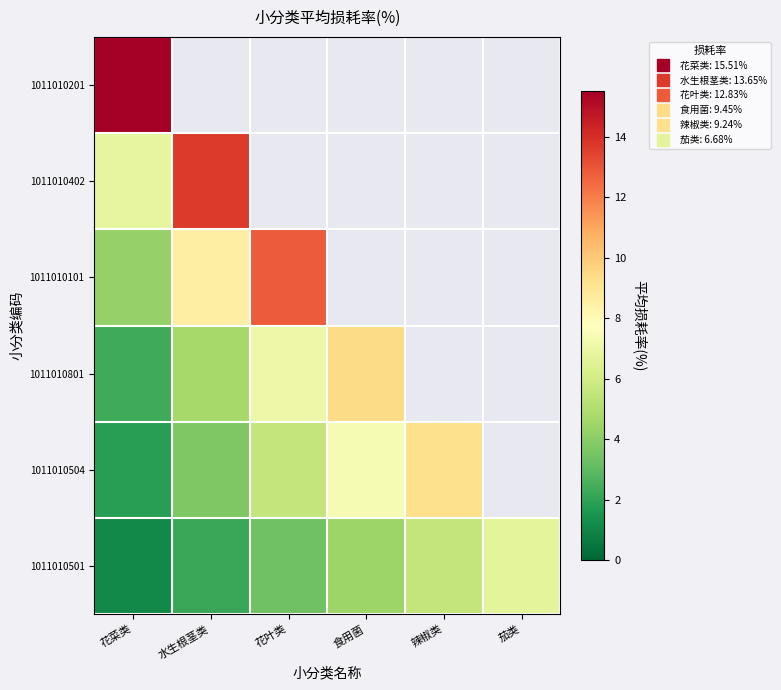

How many distinct data groups are displayed?

6